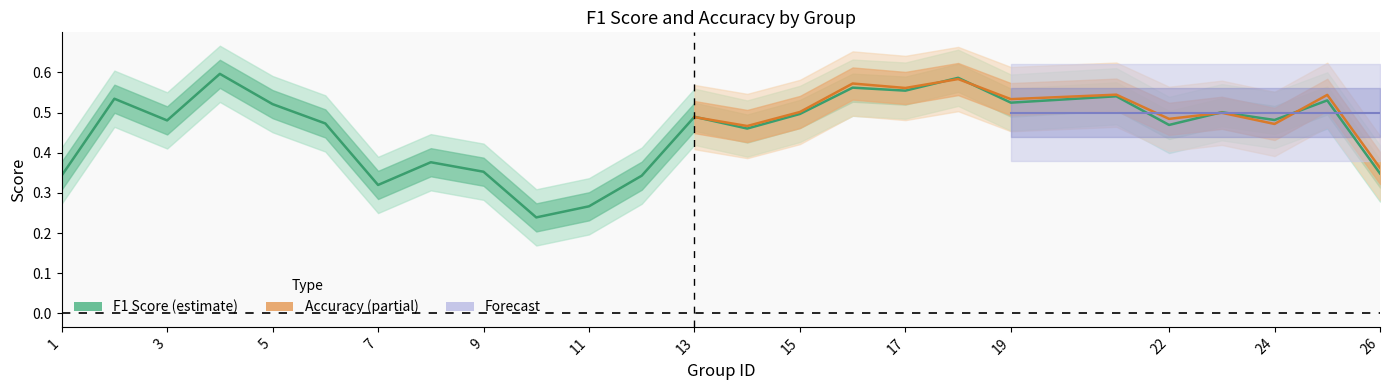

Which series ends up on top after the final intersection of accuracy and f1?

accuracy